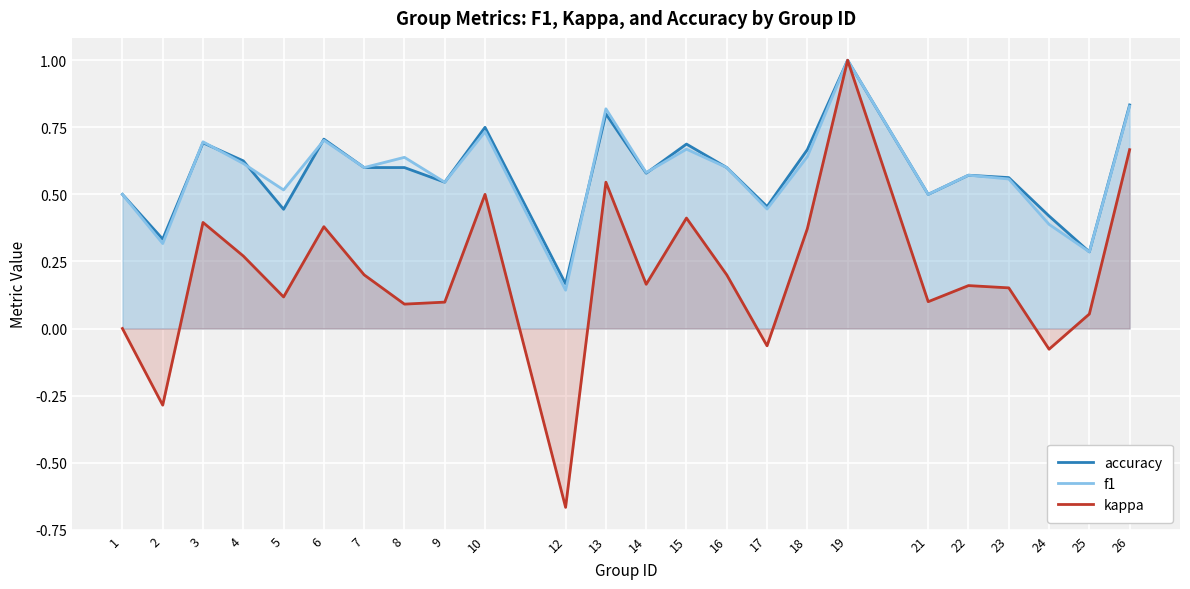

True or false: kappa and f1 cross at least once.

False